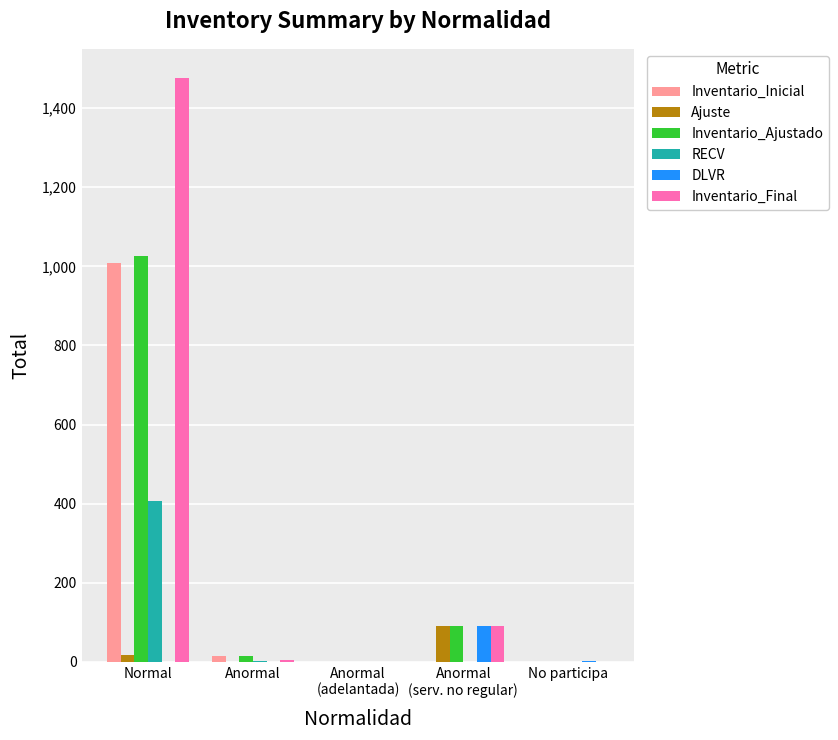

Between Normal and No participa, which series saw the biggest shift?

Inventario_Final